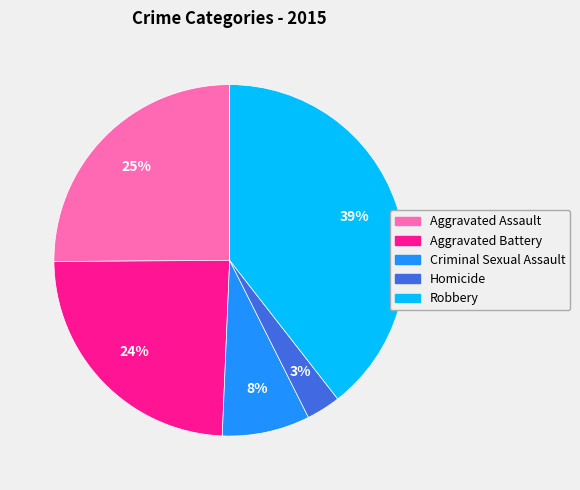

Which slice is the smallest?

Homicide